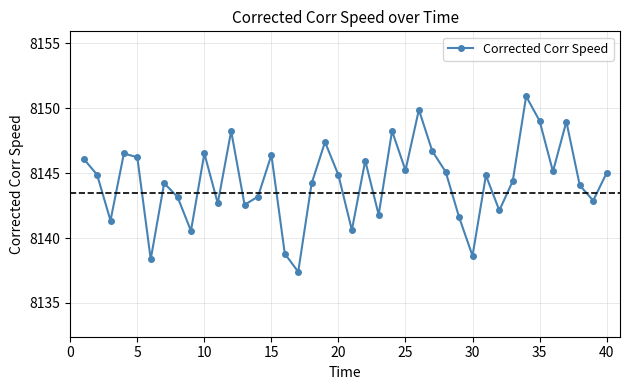

Is this an area chart (filled region under the line)?

No